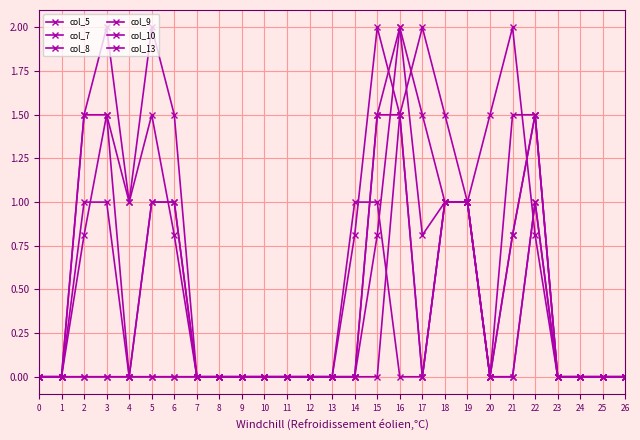

How many data points does each series have?

27